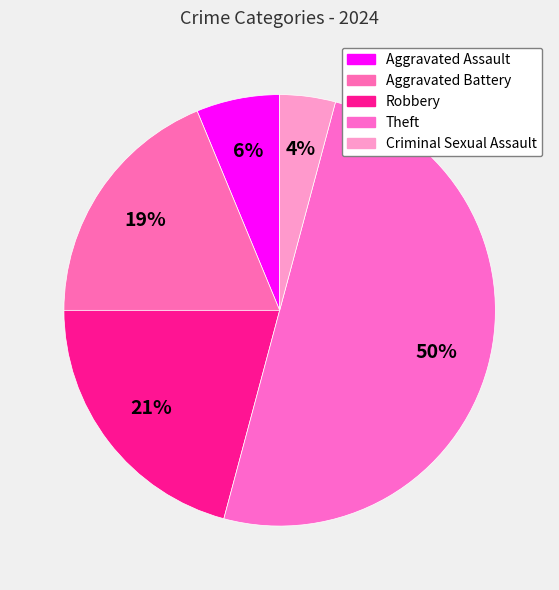

Which category has the smallest portion of the pie?

Criminal Sexual Assault